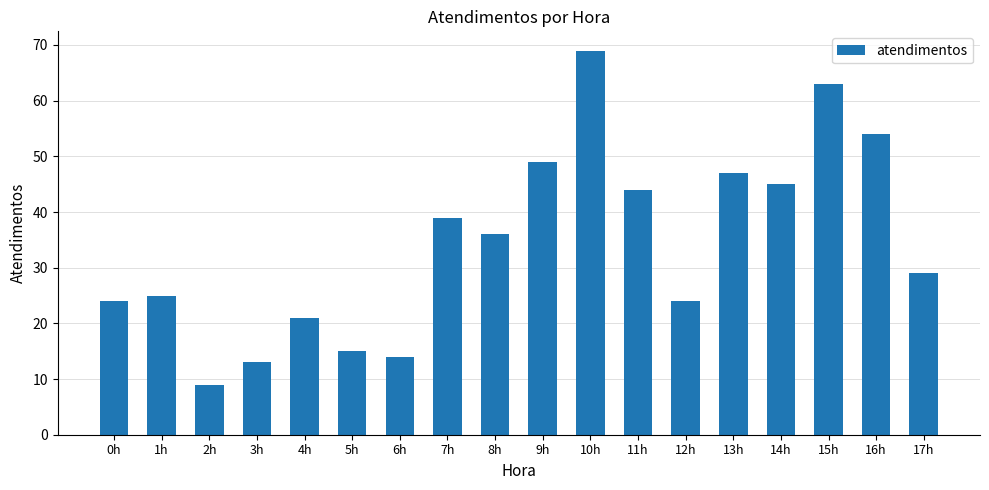

What is the ratio of the value at 12h to the value at 10h?

0.3